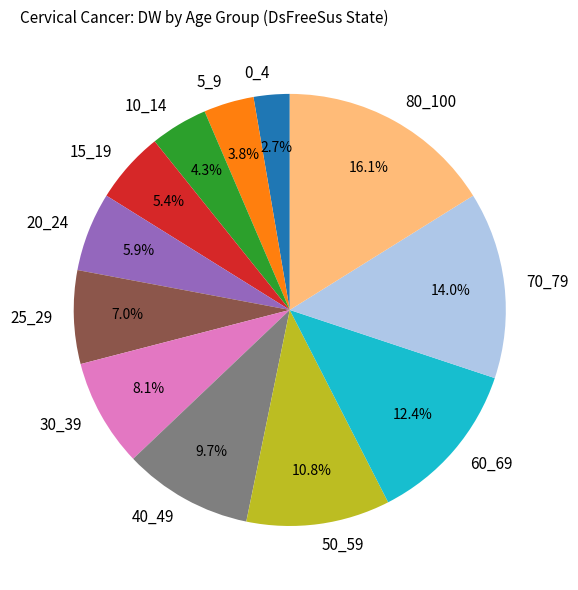

Between 15_19 and 20_24, which is larger?

20_24